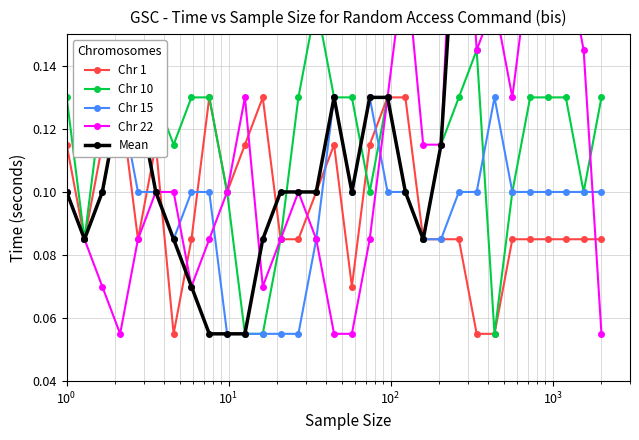

Does the chart display data point markers on the line(s)?

Yes